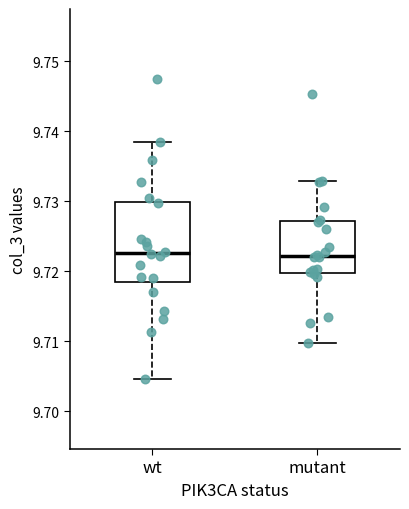

Reading left to right, transcribe this box plot: for each box, give where its median line is, the range the box spans, and where its two whiskers end, as read against the y-axis. The values are not printed on the chart, so give them approximately, as read against the axis.

wt: median 9.723, box 9.719 to 9.730, whiskers 9.705 to 9.738
mutant: median 9.722, box 9.720 to 9.727, whiskers 9.710 to 9.733